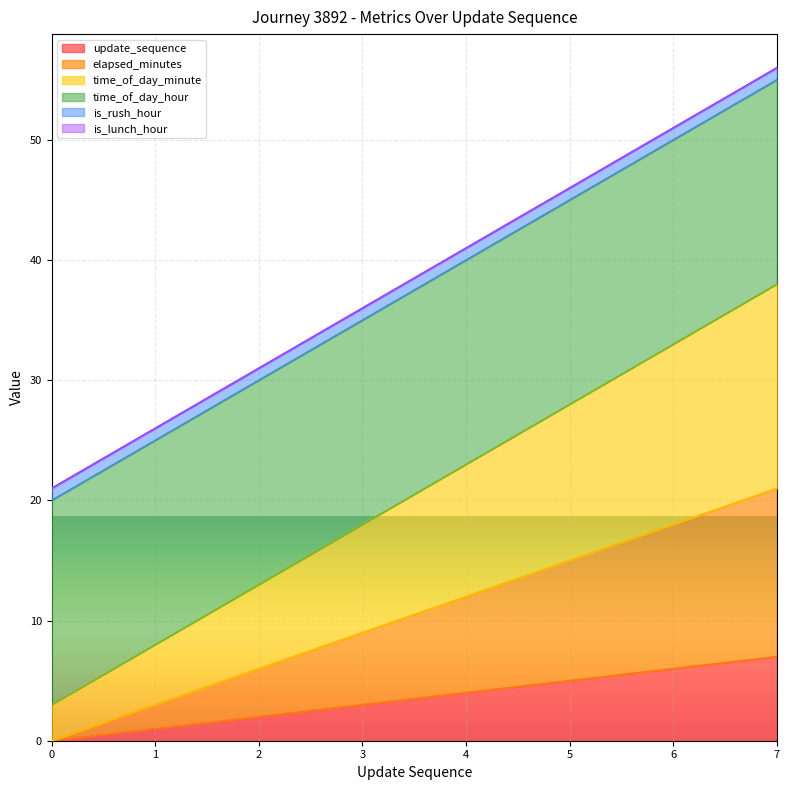

Does the chart display data point markers on the line(s)?

No